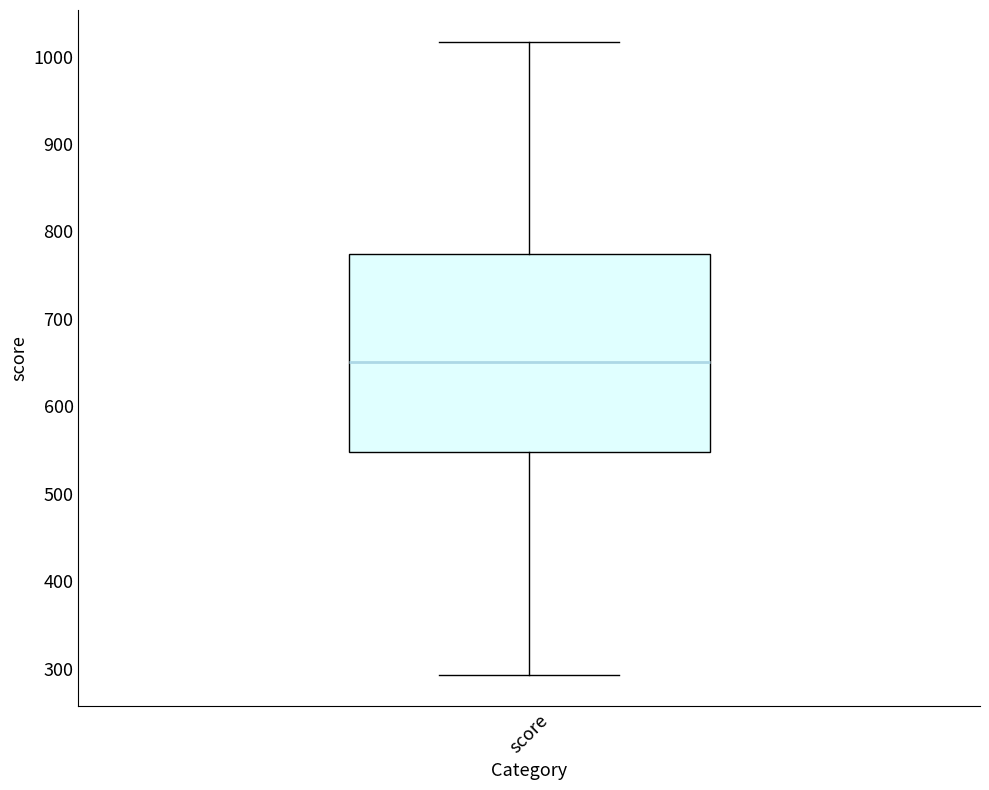

Read this box plot against the y-axis: the position of the median line, the range covered by the box, and the ends of both whiskers. The values are not printed on the chart, so give them approximately, as read against the axis.

median 650, box 550 to 770, whiskers 290 to 1020